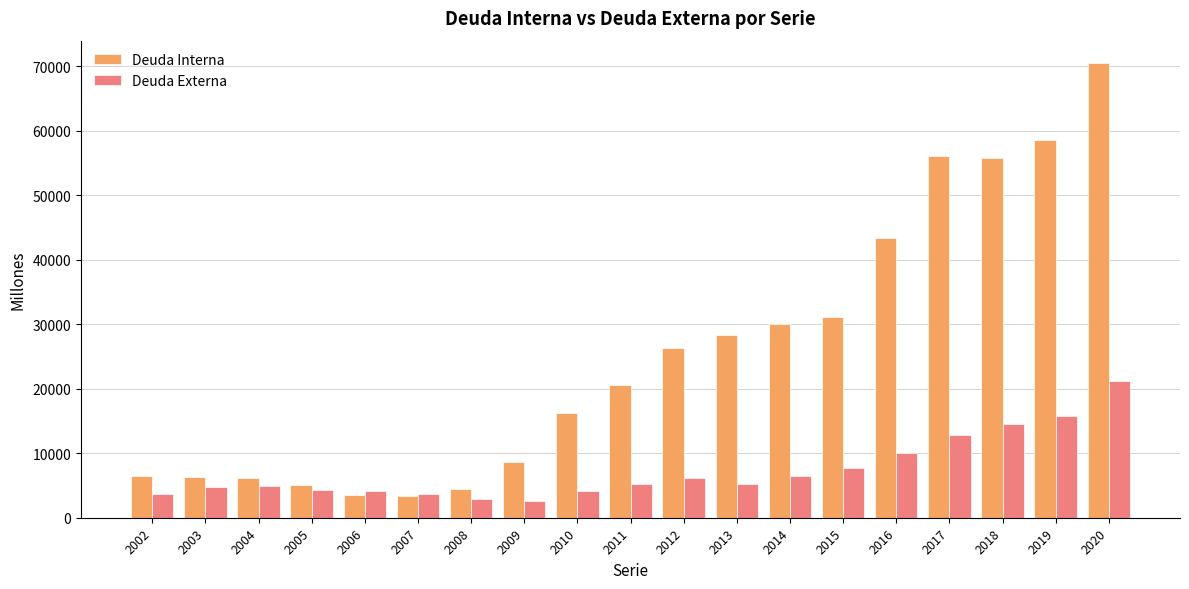

What is the sum of the Deuda Externa values at 2017 and 2009?

15338